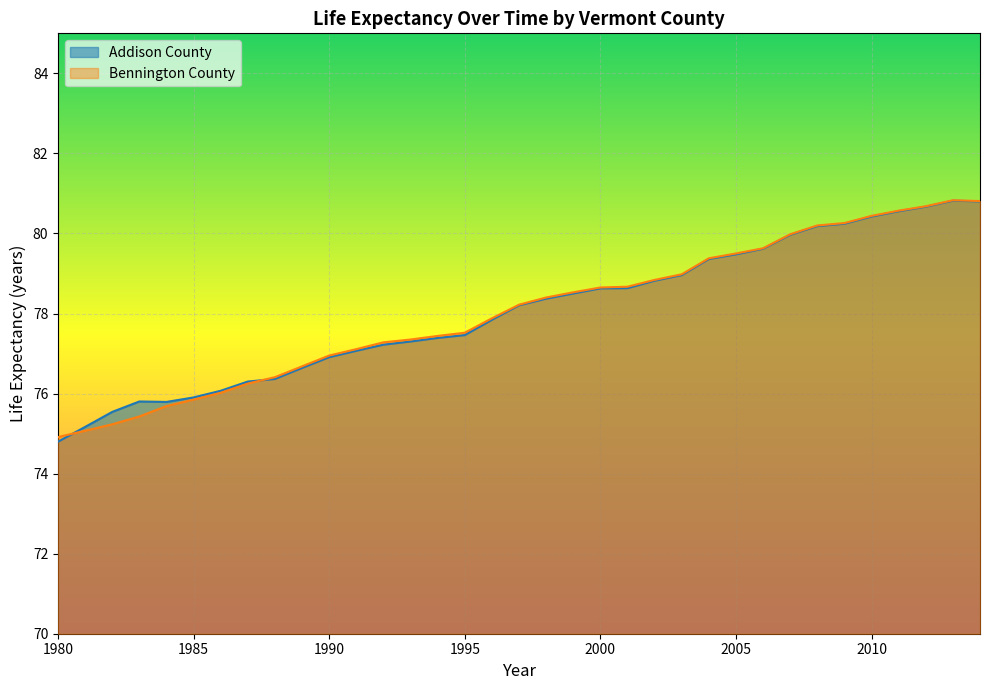

What is the value of the Addison County point at the 10th from the left?

76.6